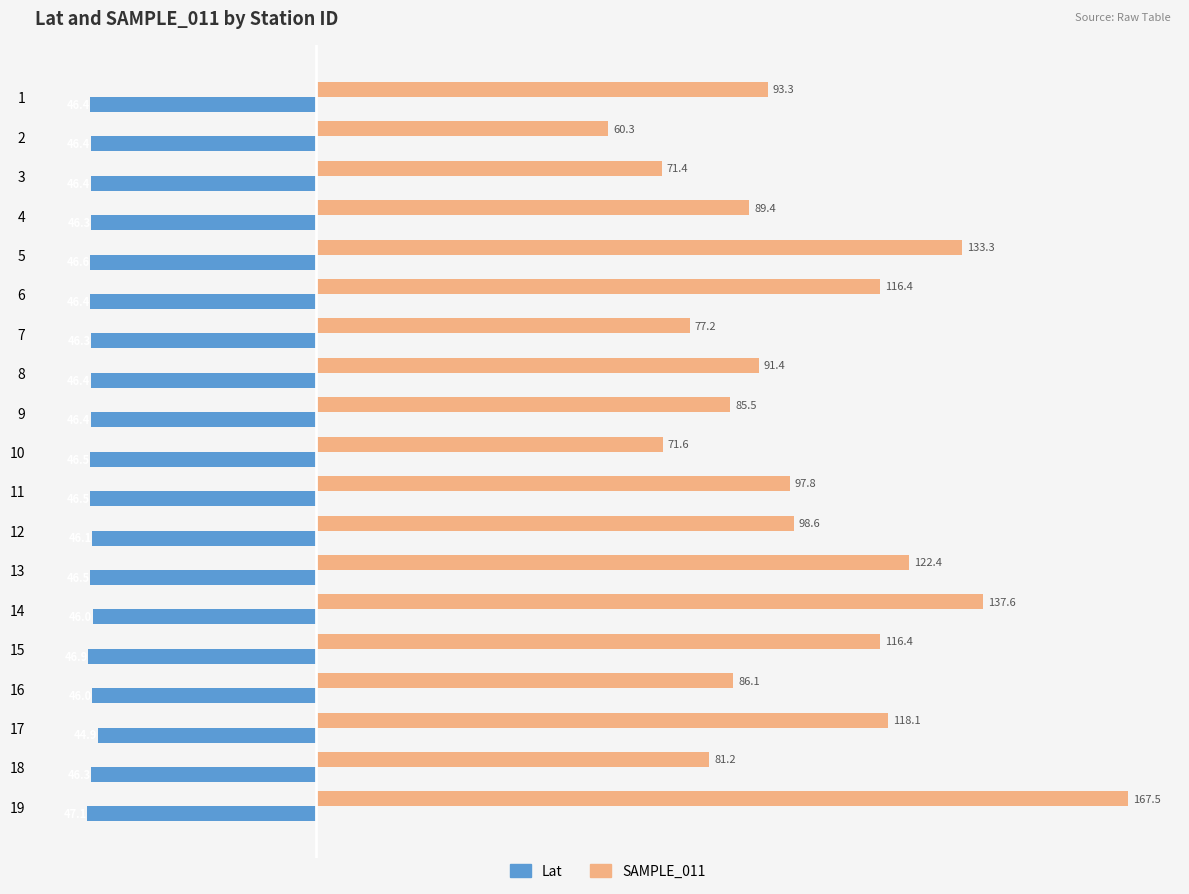

Is the value of Lat at 10 greater than the value of SAMPLE_011 at 13?

No